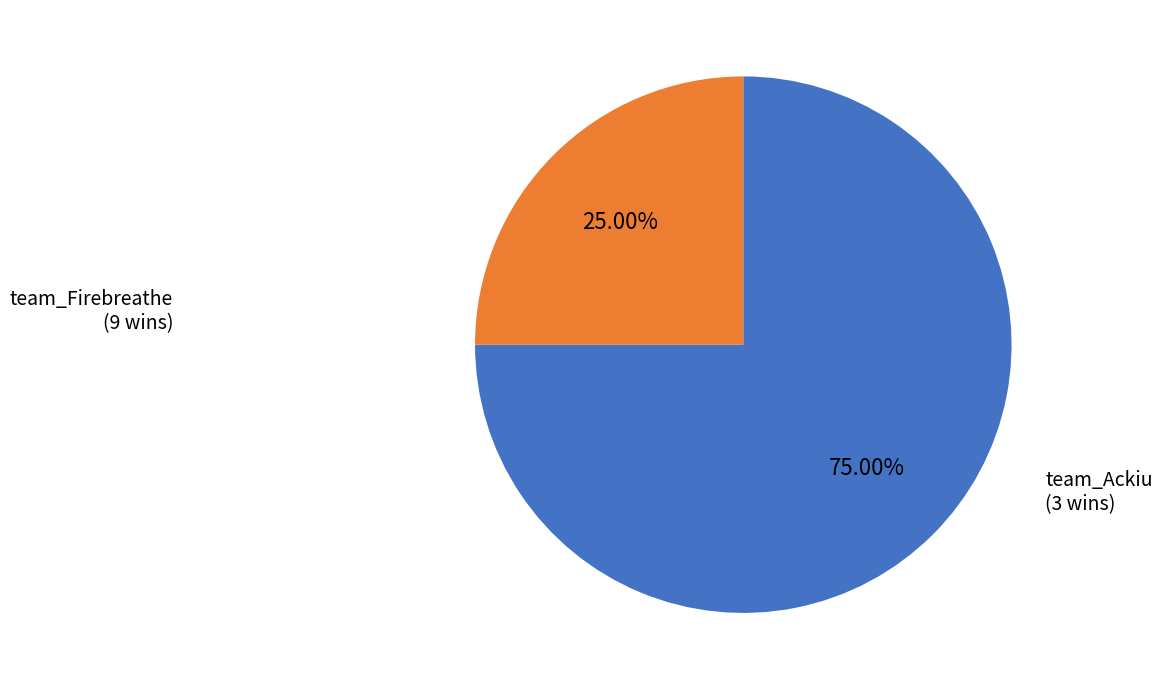

What percentage is the team_Ackiu slice, to the nearest percent?

25%